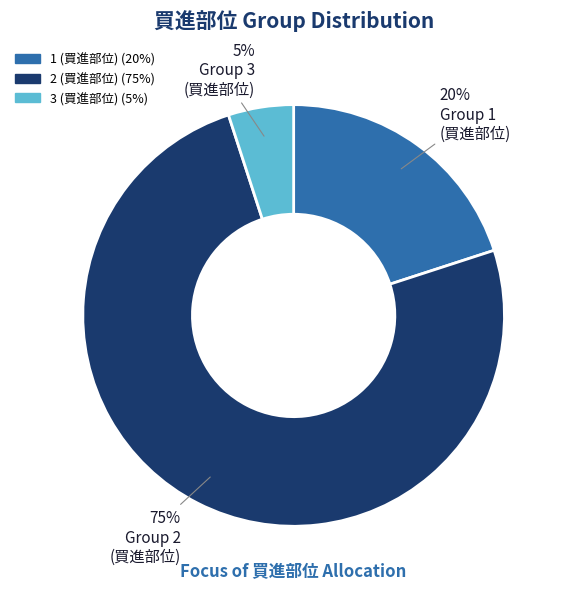

To the nearest percent, what is the average slice percentage?

33%